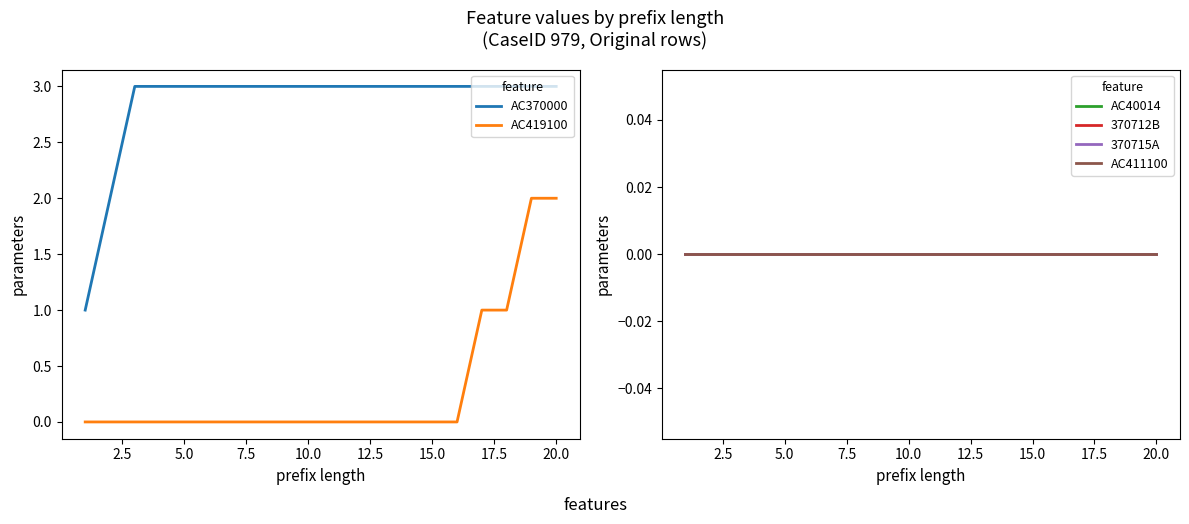

What is the greatest value displayed?

3